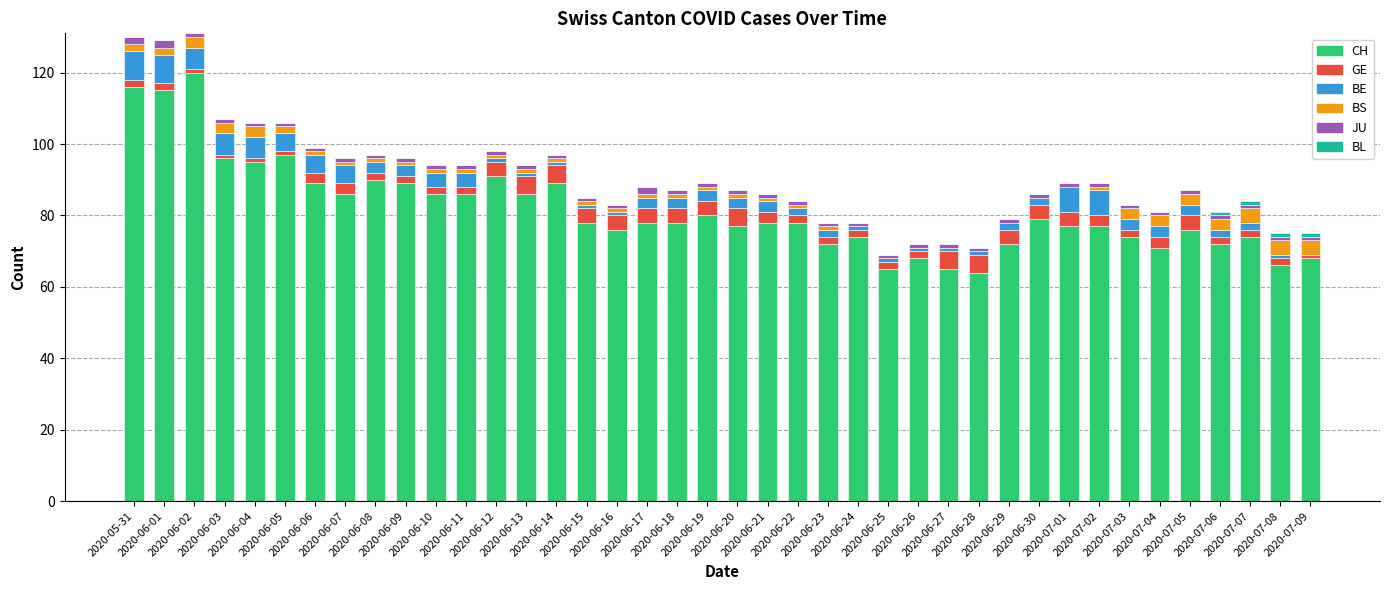

How many categories are shown in the chart?

40